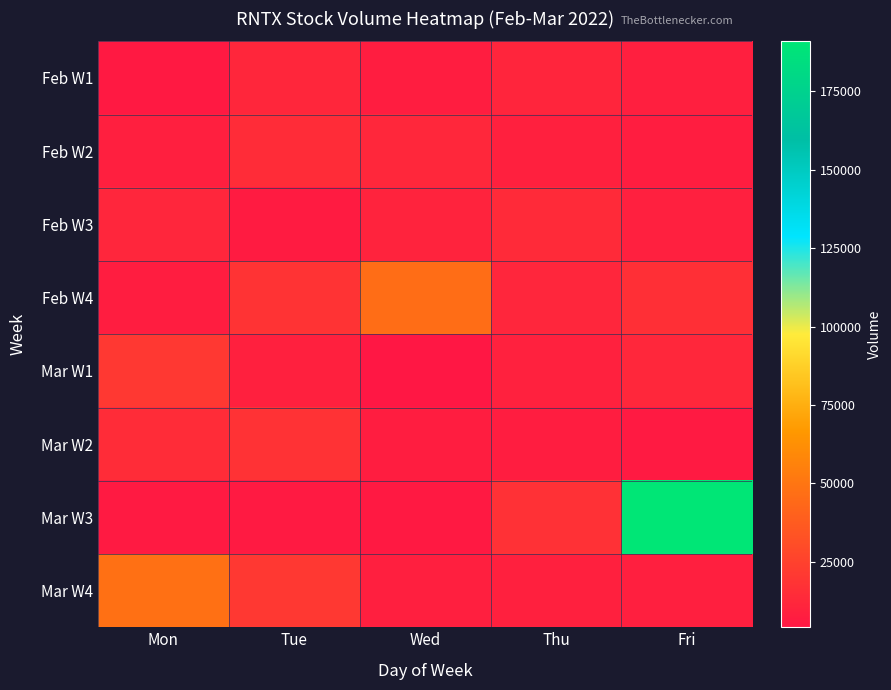

Reading left to right, transcribe all the data shown in this chart.

Feb W1: Mon=5335	Tue=12165	Wed=7440	Thu=11220	Fri=8280
Feb W2: Mon=8520	Tue=14695	Wed=12280	Thu=8940	Fri=7790
Feb W3: Mon=11595	Tue=6425	Wed=10065	Thu=13945	Fri=8890
Feb W4: Mon=7730	Tue=18380	Wed=46165	Thu=11515	Fri=16270
Mar W1: Mon=20675	Tue=9100	Wed=4190	Thu=9495	Fri=12440
Mar W2: Mon=14660	Tue=17700	Wed=7275	Thu=7460	Fri=6235
Mar W3: Mon=6350	Tue=5795	Wed=5565	Thu=17000	Fri=190890
Mar W4: Mon=47930	Tue=20410	Wed=8319	Thu=9000	Fri=8560